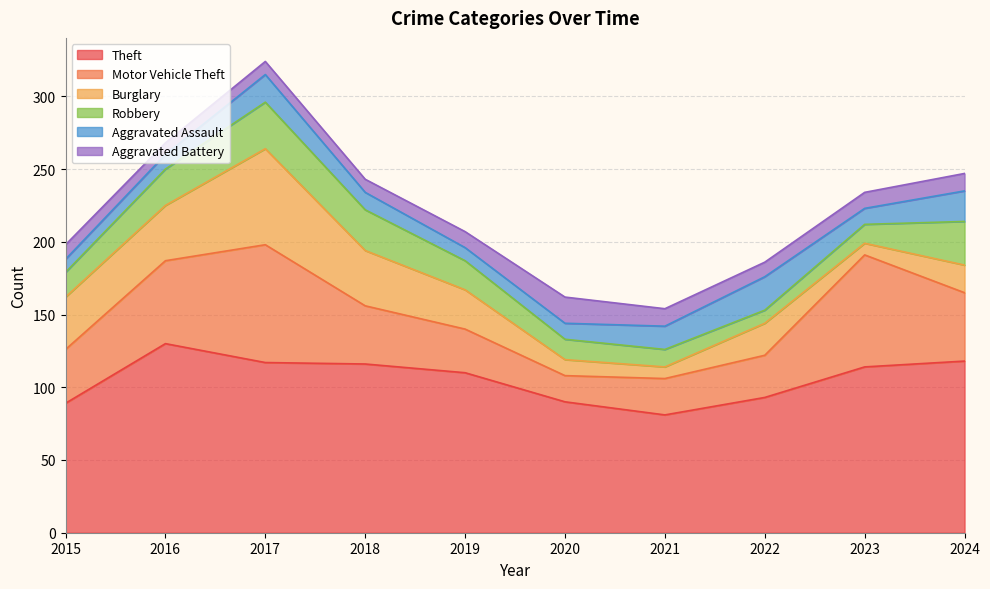

Where is the first local minimum for Aggravated Assault?

2019